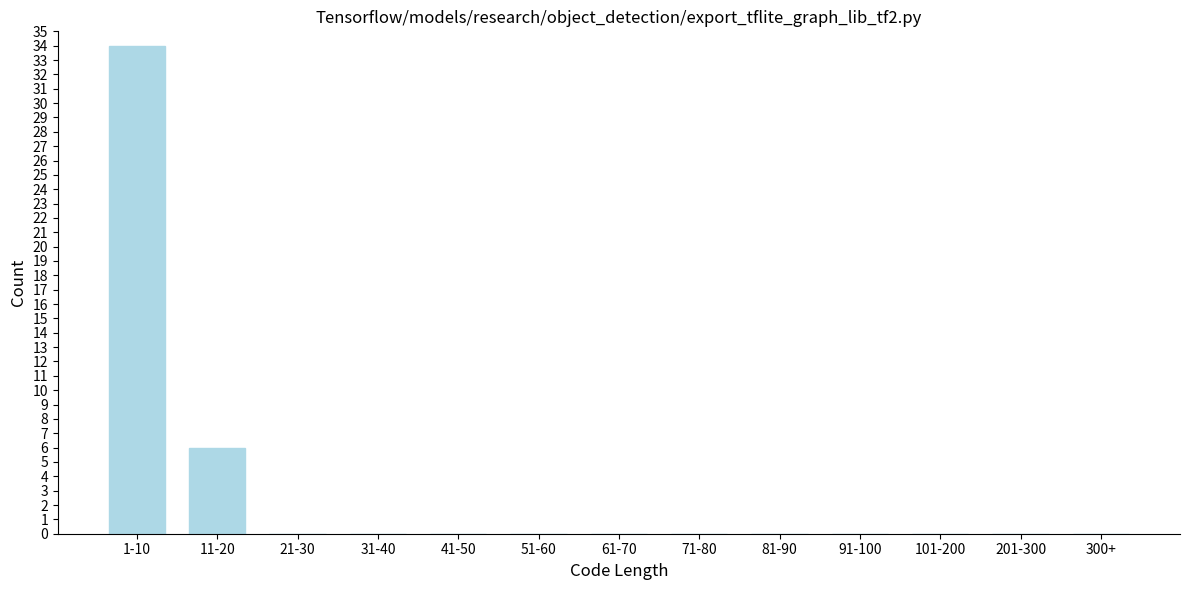

Reading left to right, transcribe all the data shown in this chart.

1-10=34	11-20=6	21-30=0	31-40=0	41-50=0	51-60=0	61-70=0	71-80=0	81-90=0	91-100=0	101-200=0	201-300=0	300+=0